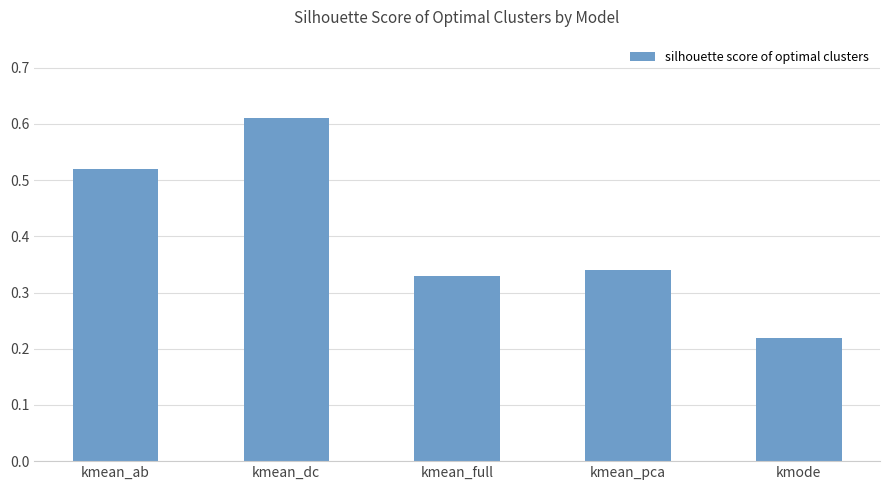

At which category does the chart reach its minimum across all series?

kmode